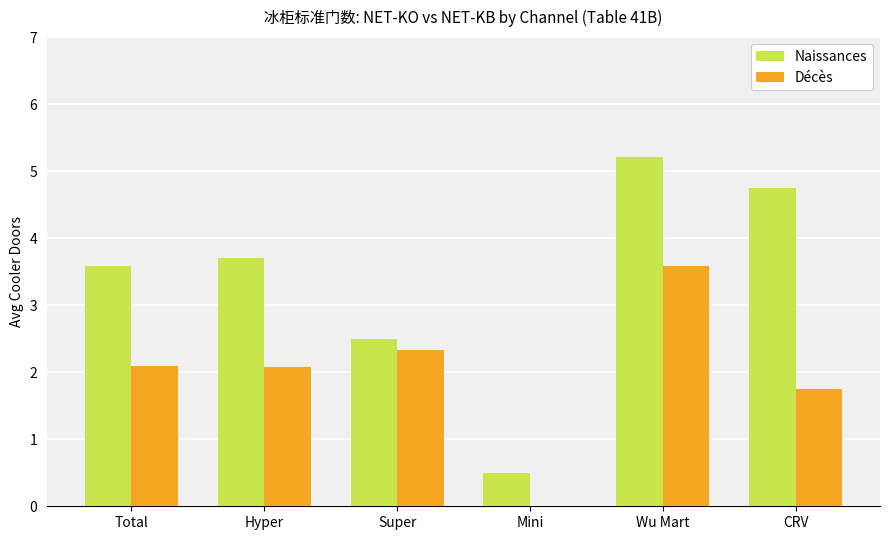

True or false: Décès has a value of 0.4 at CRV.

False